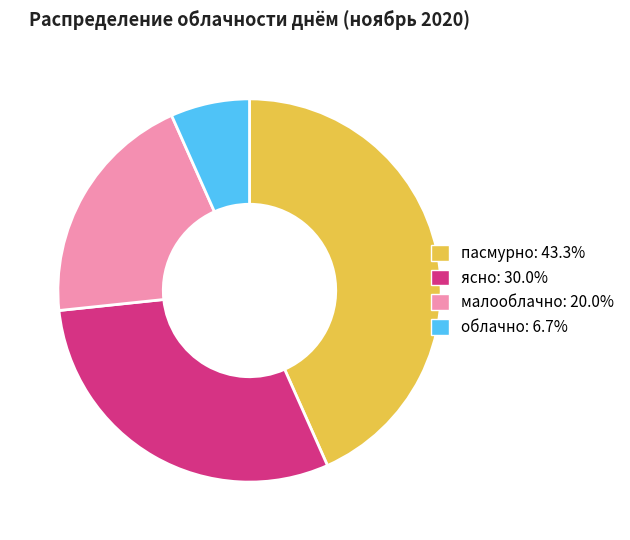

How many segments does this pie chart have?

4